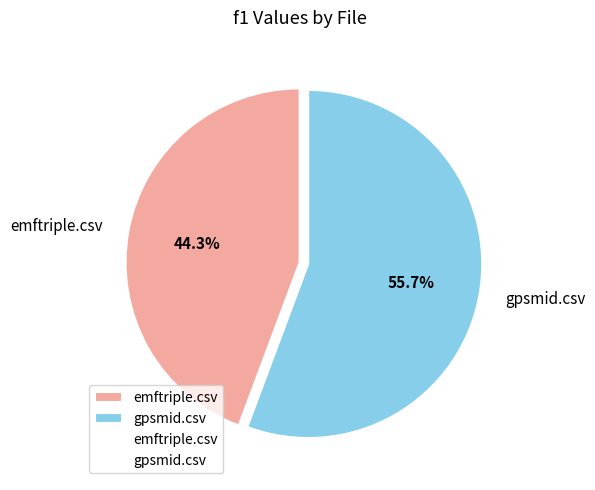

Rank the categories by value from lowest to highest.

emftriple.csv, gpsmid.csv